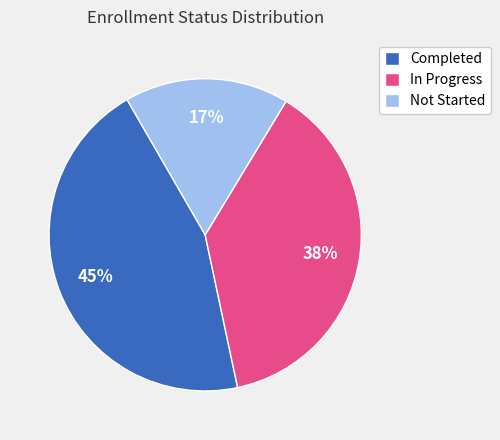

Does any single category account for the majority?

No